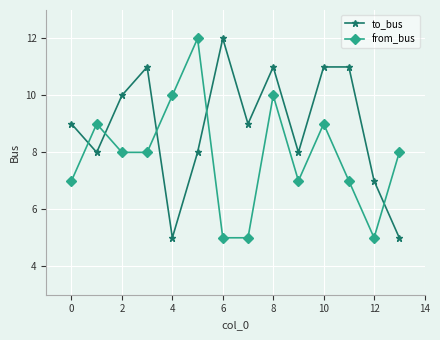

Reading left to right, what are all the values shown in this chart?

to_bus: 9	8	10	11	5	8	12	9	11	8	11	11	7	5
from_bus: 7	9	8	8	10	12	5	5	10	7	9	7	5	8